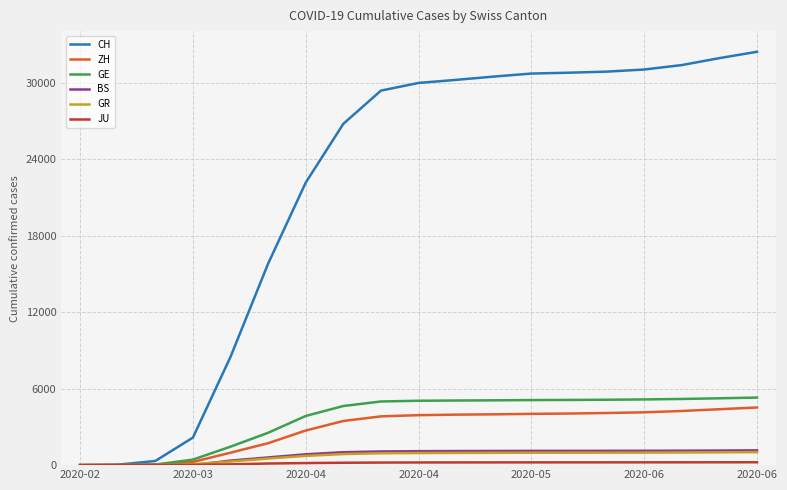

What is the highest value of the CH series?

32456